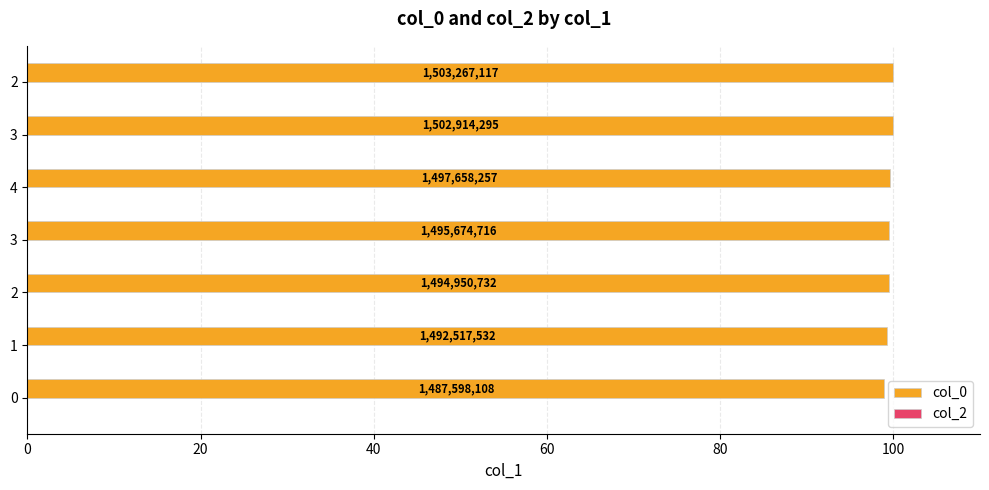

How many bars are there in total?

7